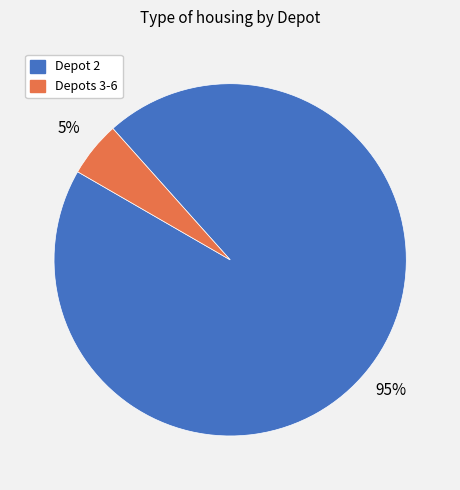

Count the number of slices in the pie.

2